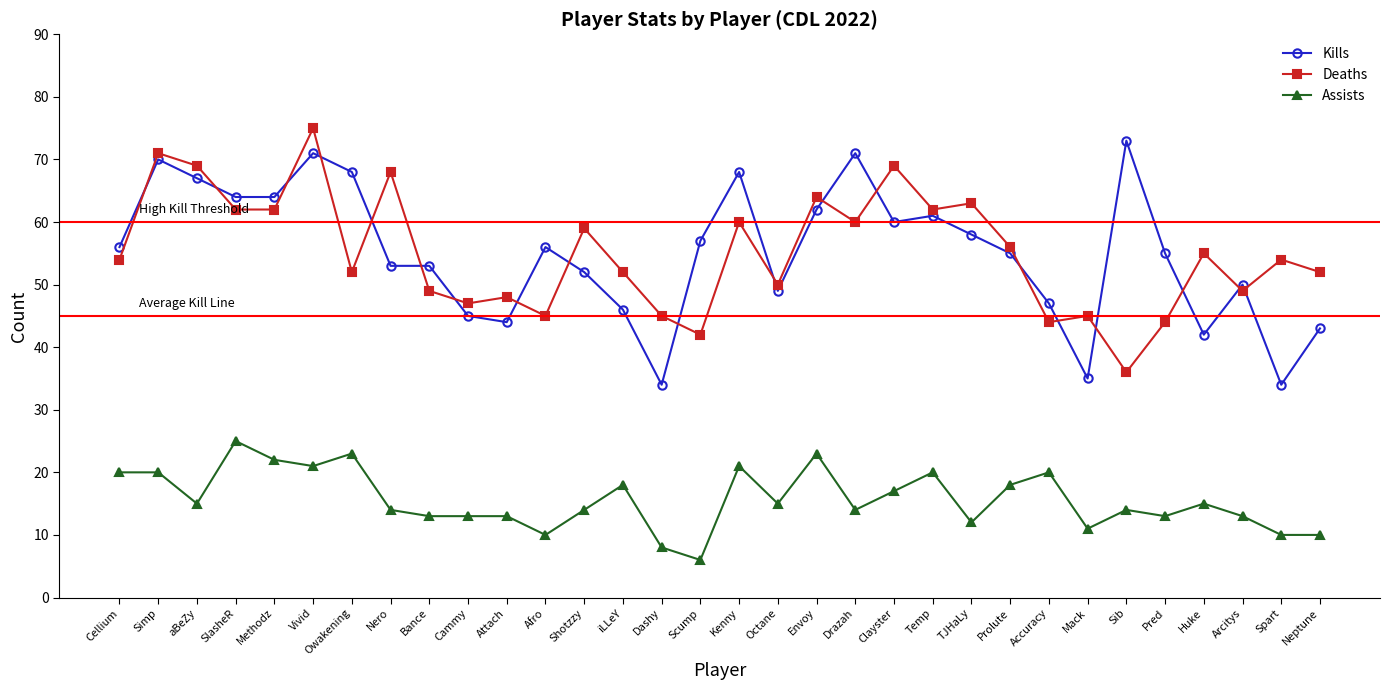

Reading left to right, list all the values displayed in this chart.

Kills: 56	70	67	64	64	71	68	53	53	45	44	56	52	46	34	57	68	49	62	71	60	61	58	55	47	35	73	55	42	50	34	43
Deaths: 54	71	69	62	62	75	52	68	49	47	48	45	59	52	45	42	60	50	64	60	69	62	63	56	44	45	36	44	55	49	54	52
Assists: 20	20	15	25	22	21	23	14	13	13	13	10	14	18	8	6	21	15	23	14	17	20	12	18	20	11	14	13	15	13	10	10